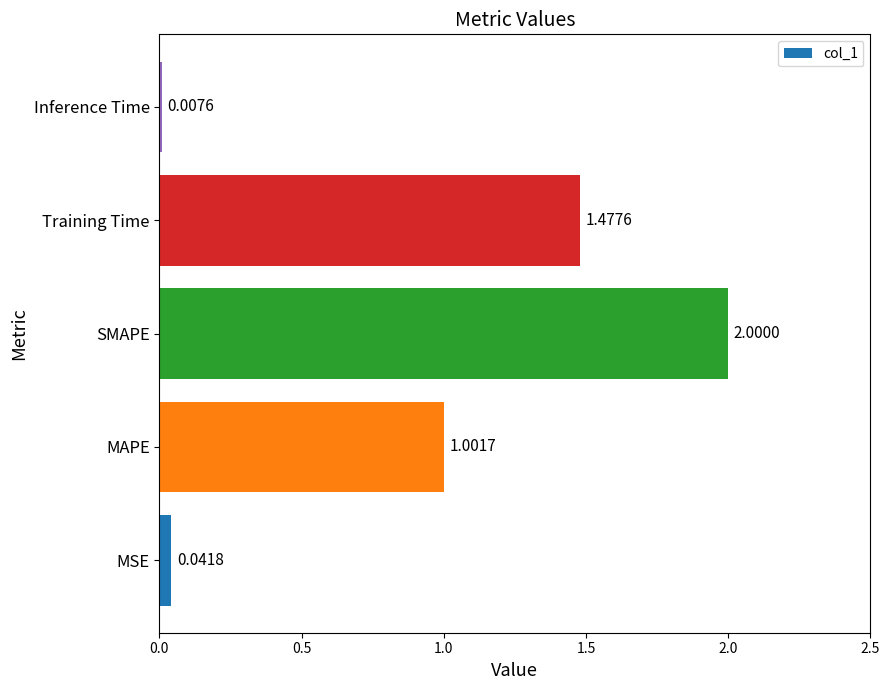

At which label is the value closest to 1?

MAPE